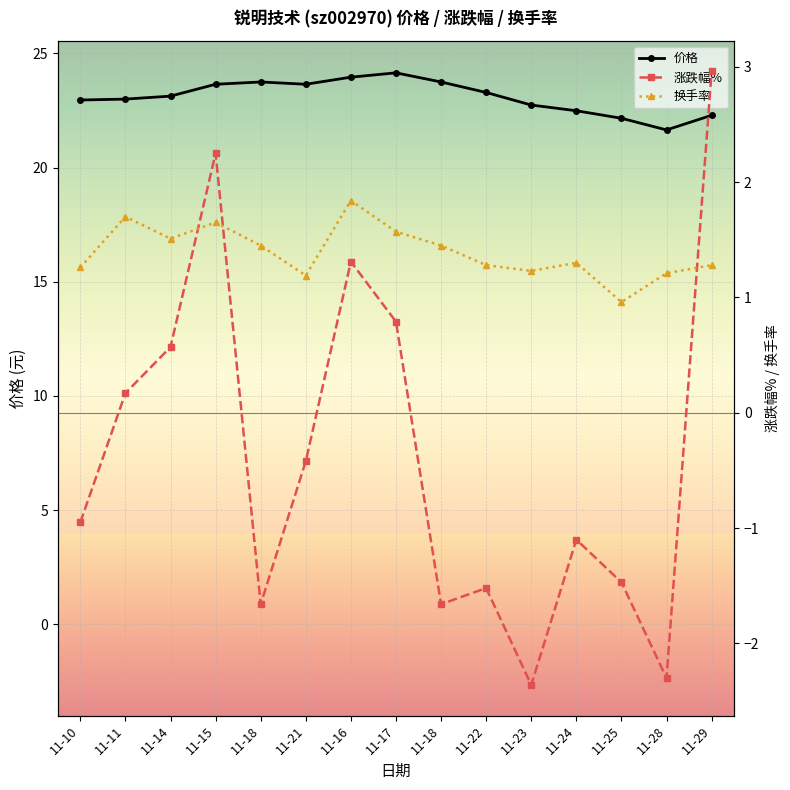

At 11-14, list the series in order from smallest to largest.

涨跌幅%, 换手率, 价格